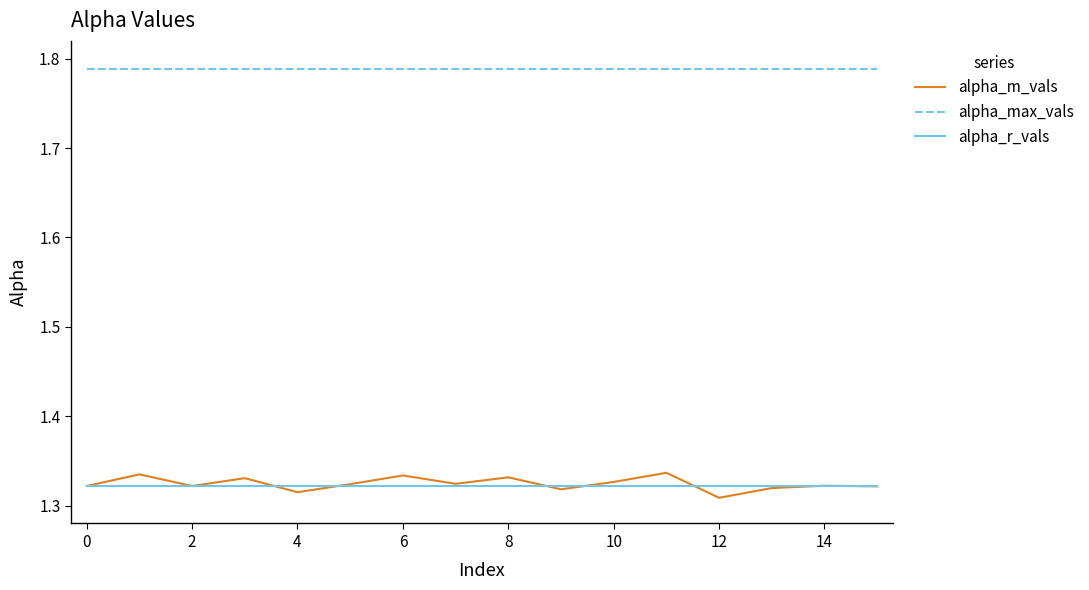

Which series has the largest range (max minus min)?

alpha_m_vals